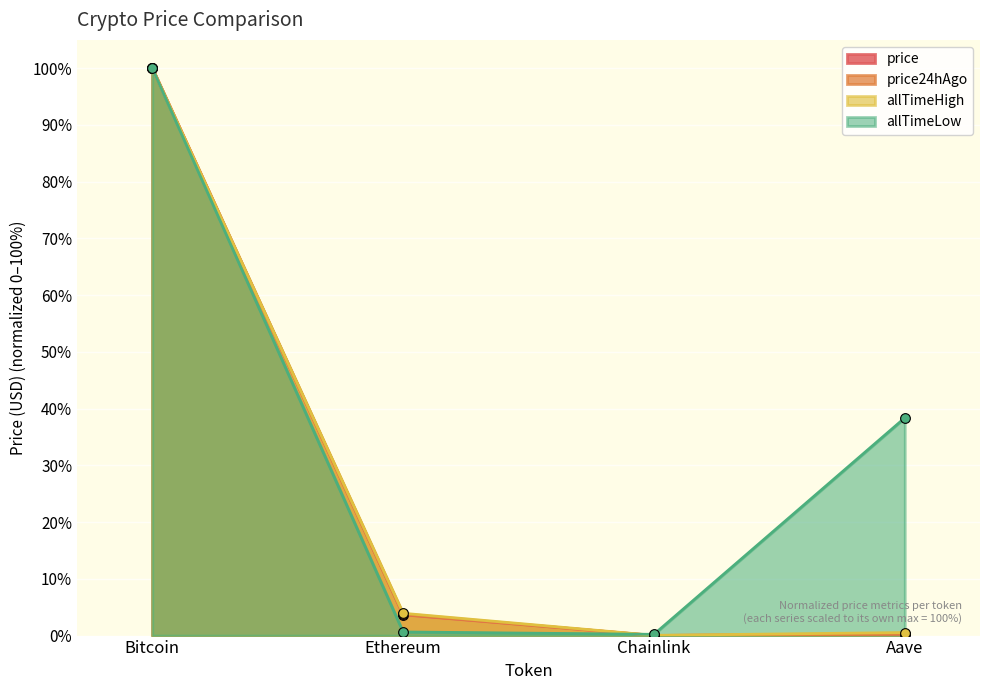

What is the label of the 2nd point from the left?

Ethereum